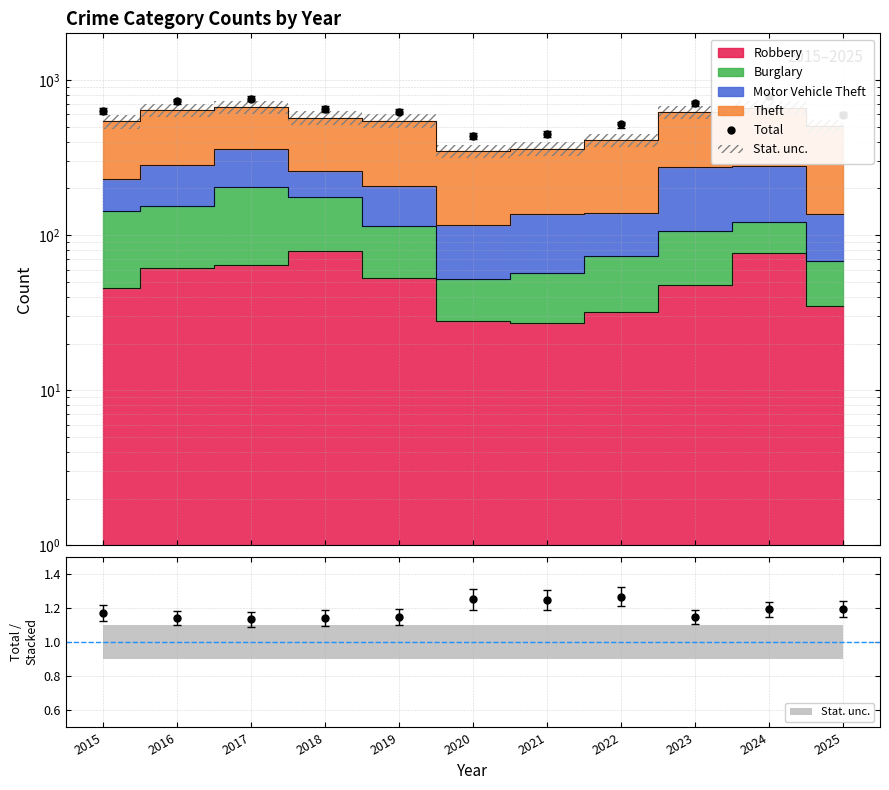

Does the chart have visible grid lines?

Yes